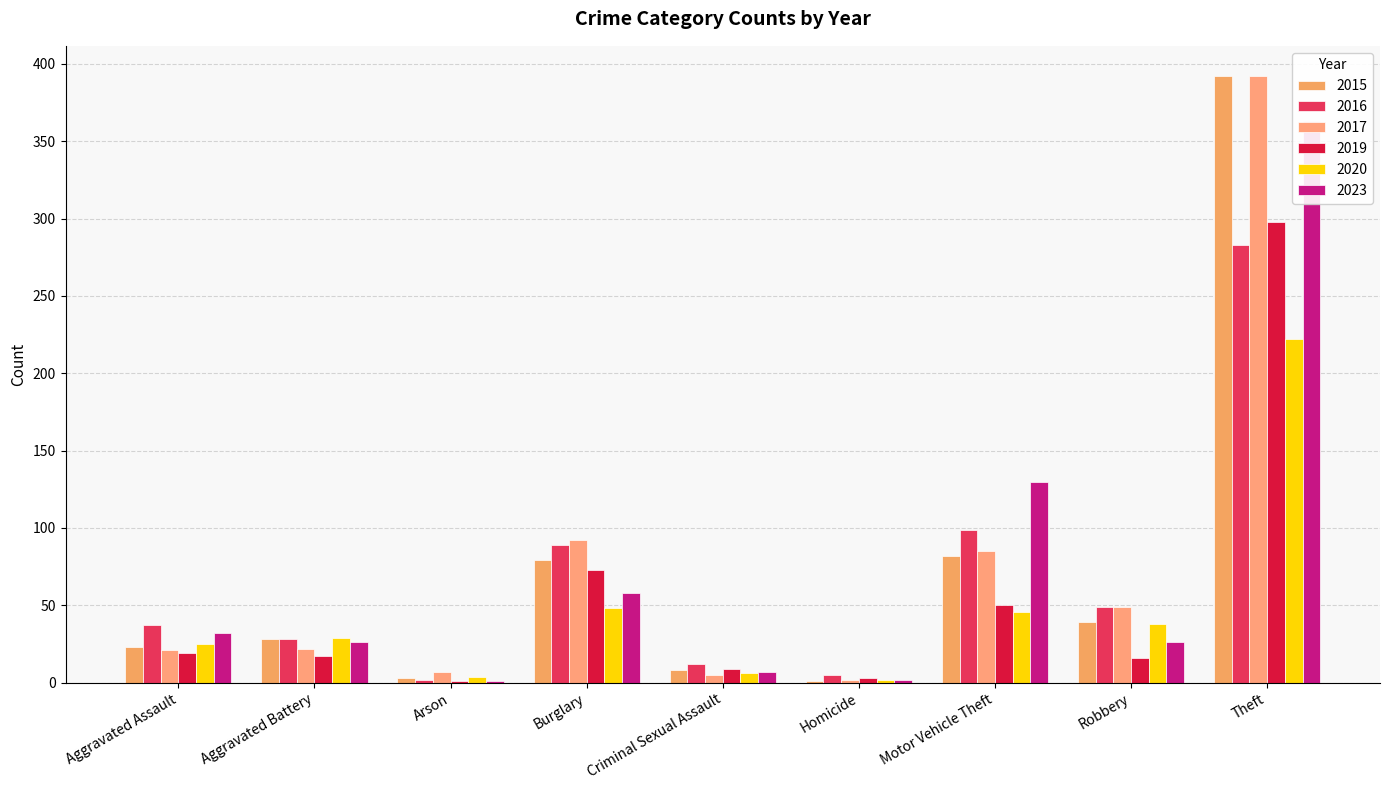

What is the difference between the maximum and minimum values in the 2017 series?

390